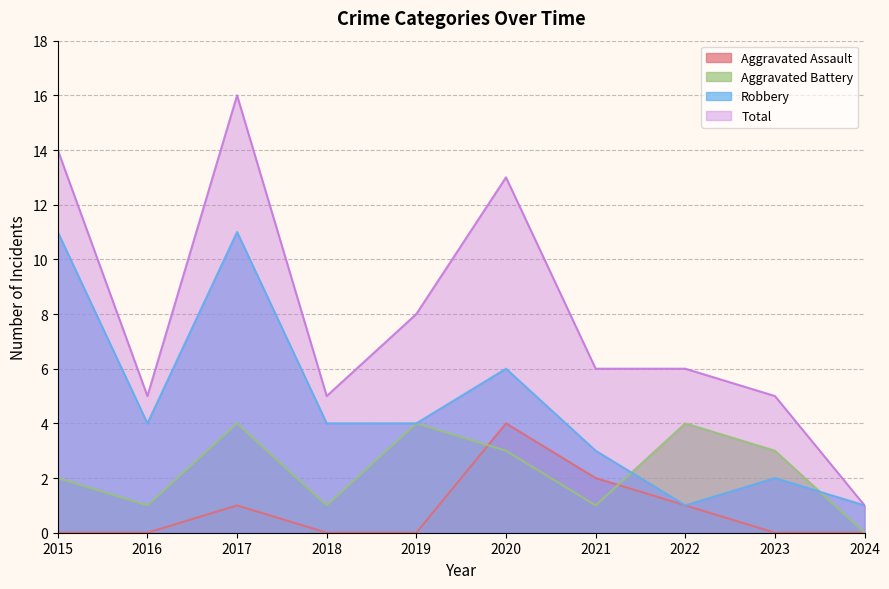

What is the value of the Total point at the 3rd from the left?

16